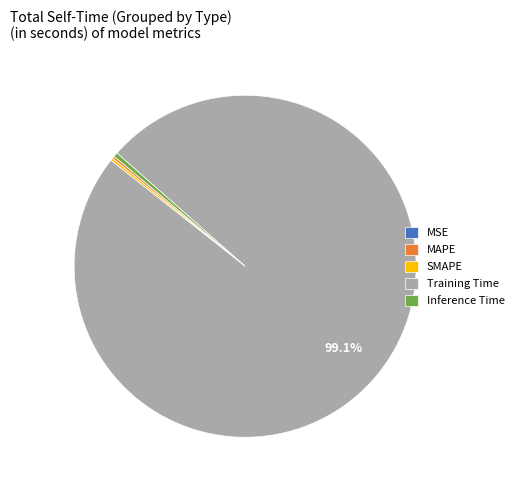

Which slice is the largest?

Training Time